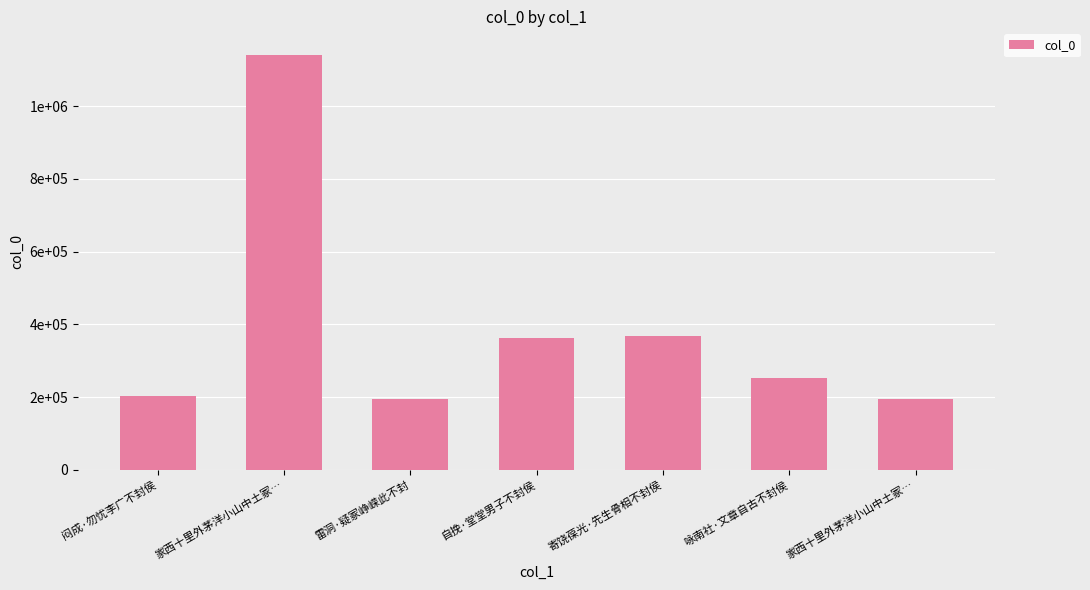

List the labels in order of value, largest first.

家西十里外茅洋小山中土冢…, 寄饶葆光·先生骨相不封侯, 自挽·堂堂男子不封侯, 咏南社·文章自古不封侯, 闷成·勿忧李广不封侯, 家西十里外茅洋小山中土冢…, 雷洞·疑冢峥嵘此不封